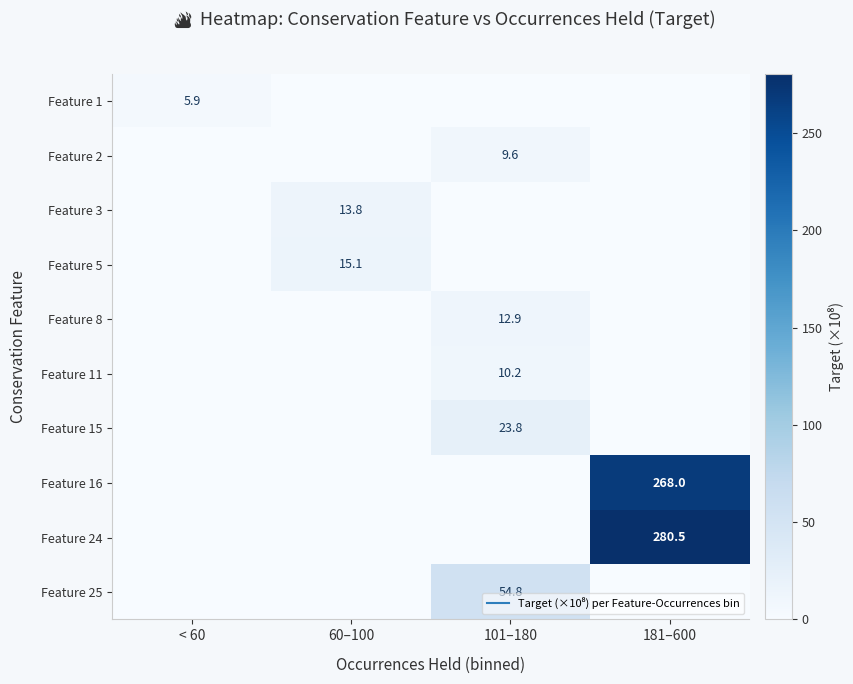

What is the total value across all series at 181–600?

548.5